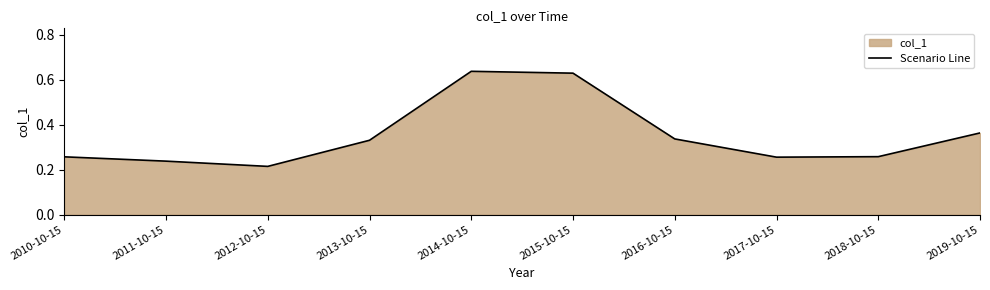

Reading left to right, extract all data points from this chart.

0.3	0.2	0.2	0.3	0.6	0.6	0.3	0.3	0.3	0.4